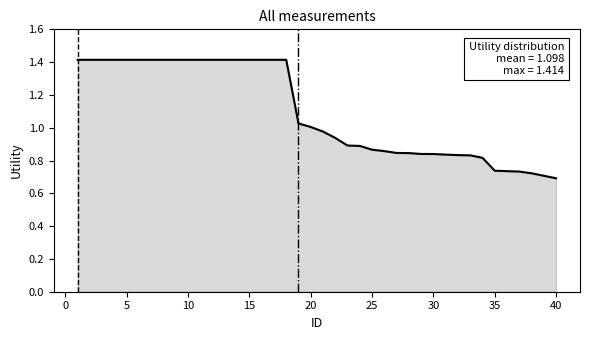

At which category does the chart reach its minimum across all series?

40